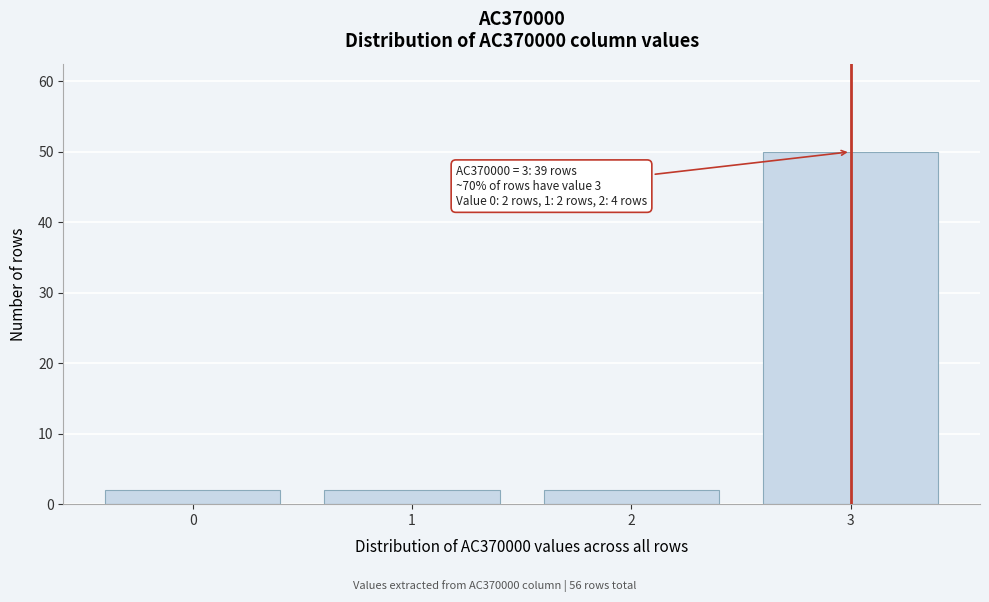

Reading left to right, transcribe all the data shown in this chart.

2	2	2	50